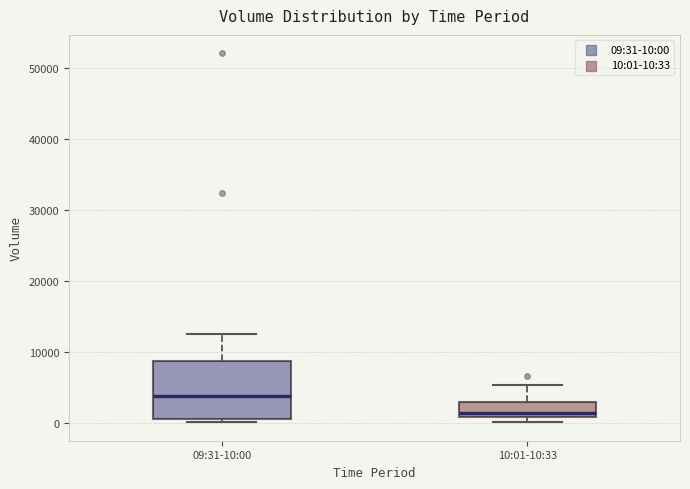

Comparing the boxes themselves (not the whiskers), which one is the tallest?

09:31-10:00